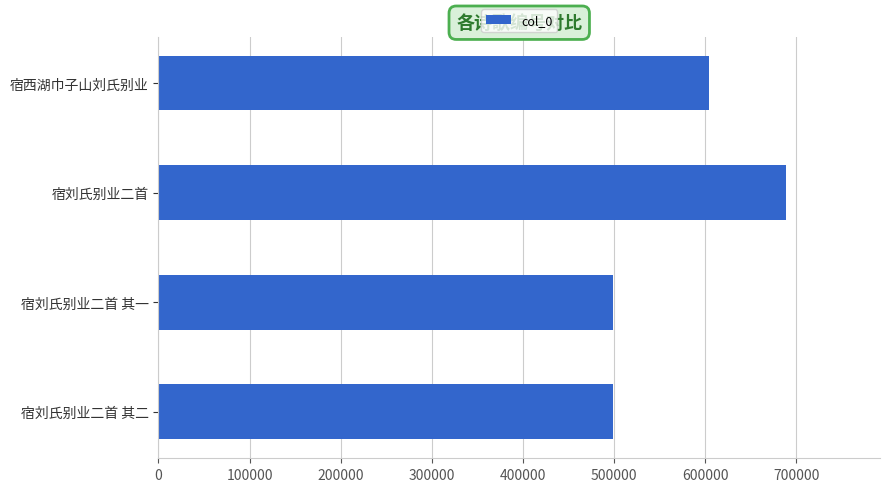

What is the ratio of the value at 宿西湖巾子山刘氏别业 to the value at 宿刘氏别业二首 其二?

1.2